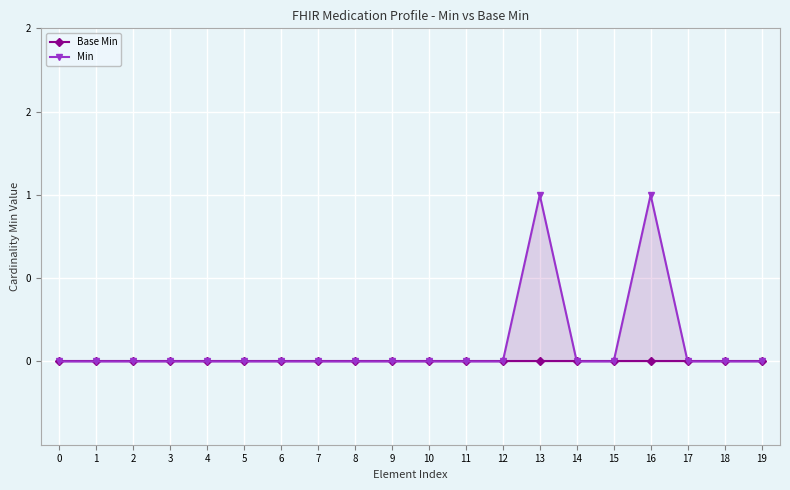

Is it true that Min equals -1 at 19?

False